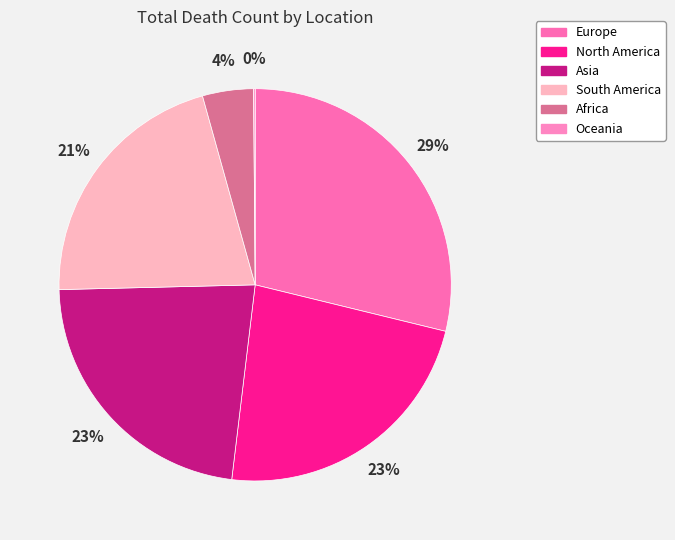

The South America slice represents 21% of the pie. True or false?

True